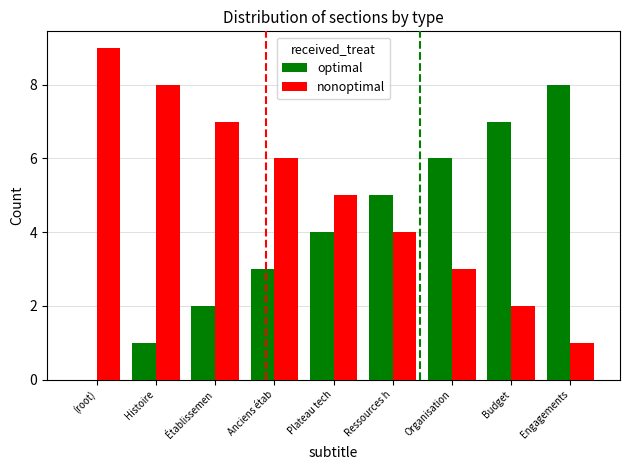

How many distinct data groups are displayed?

2